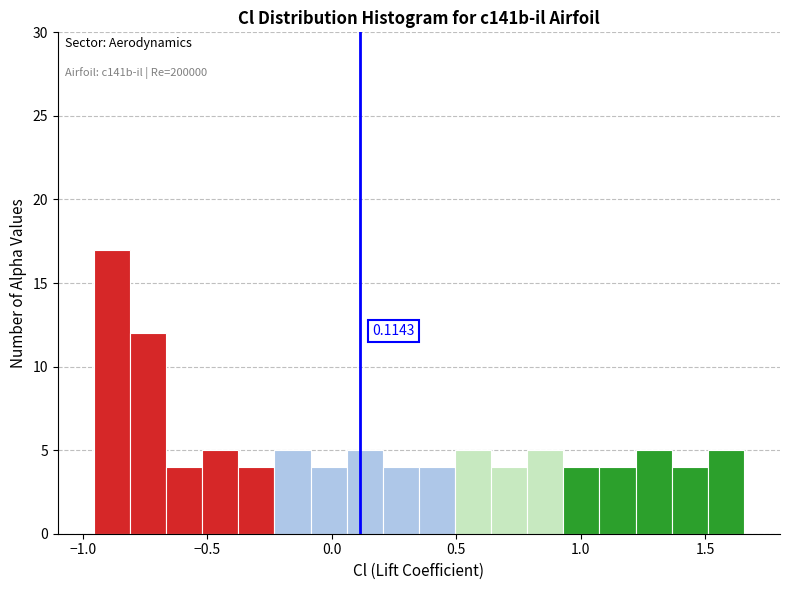

Read against the x-axis, roughly where is the centre of the tallest bar?

-0.90